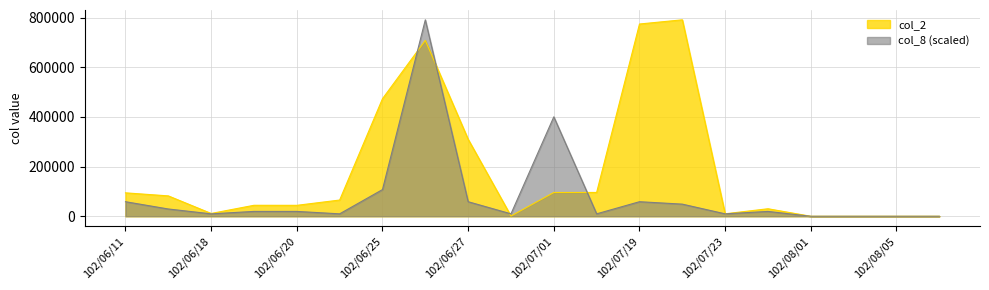

What is the highest value of the col_2 series?

791020.0